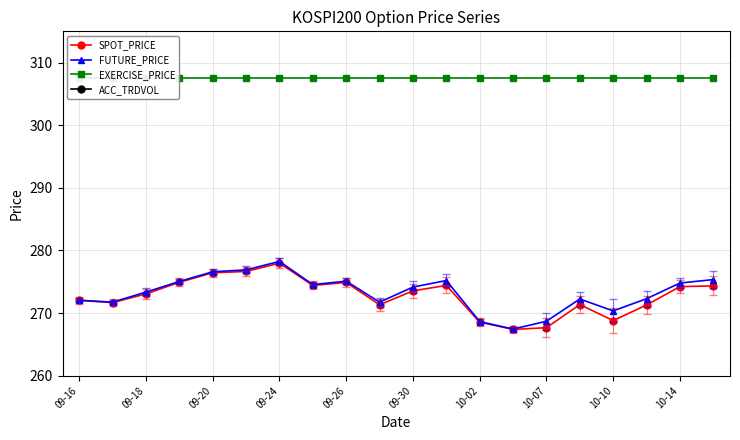

How many lines are shown in the chart?

4